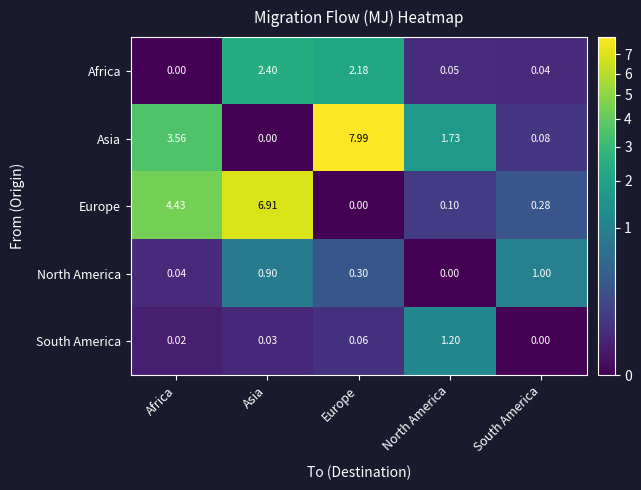

Which series has the largest total across all categories?

Asia